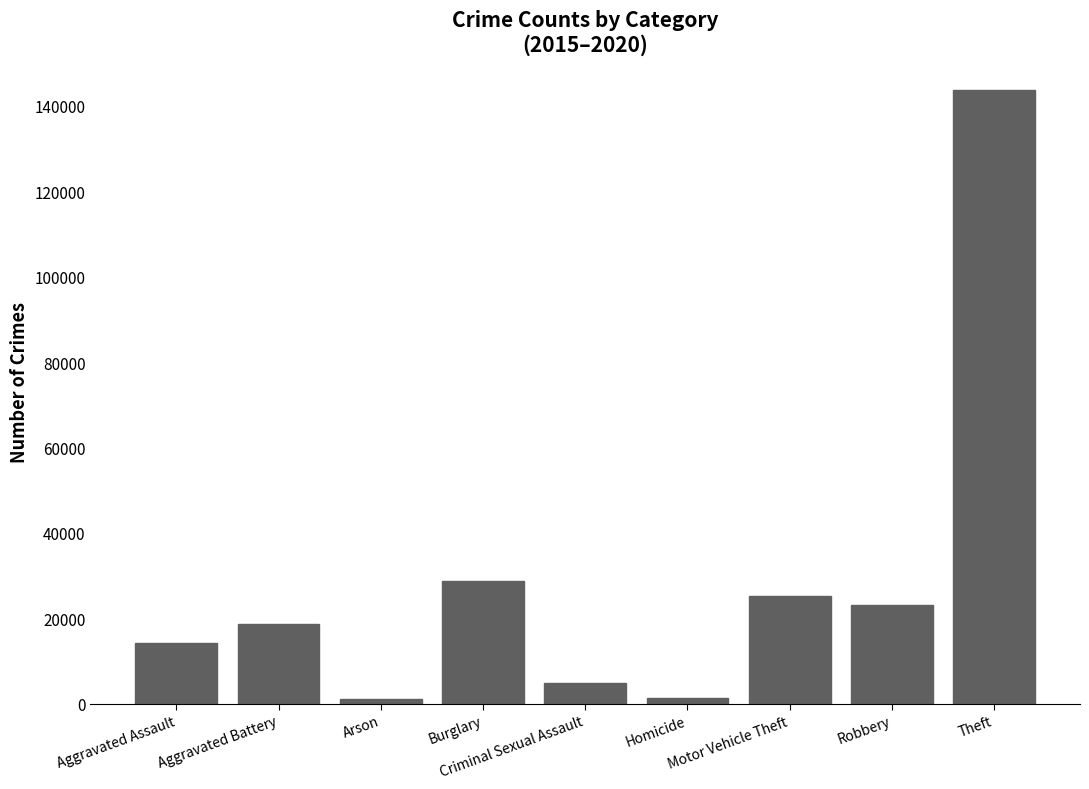

What is the change in value from Criminal Sexual Assault to Motor Vehicle Theft?

+20308